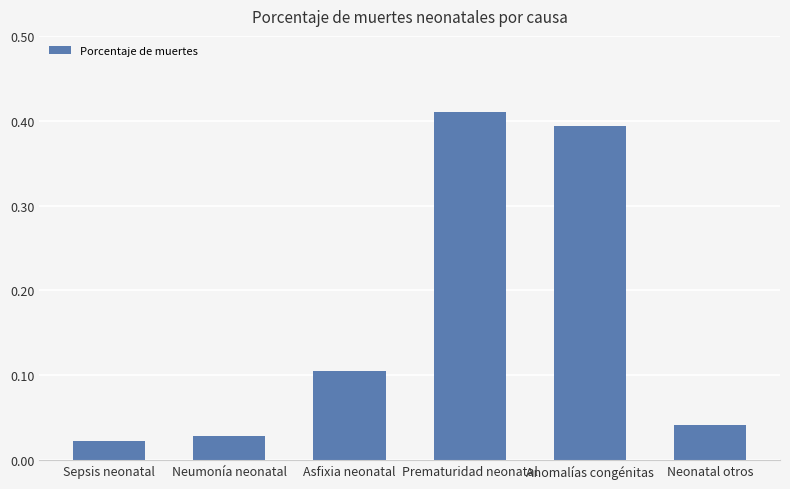

What is the change in value from Neumonía neonatal to Asfixia neonatal?

+0.1